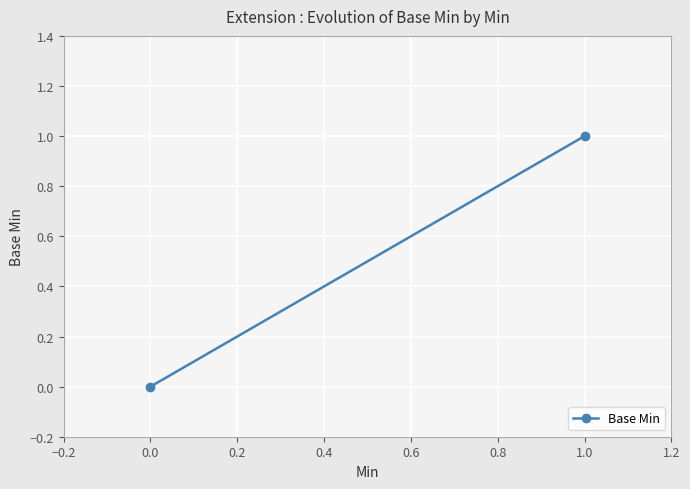

Reading left to right, list all the values displayed in this chart.

0	1